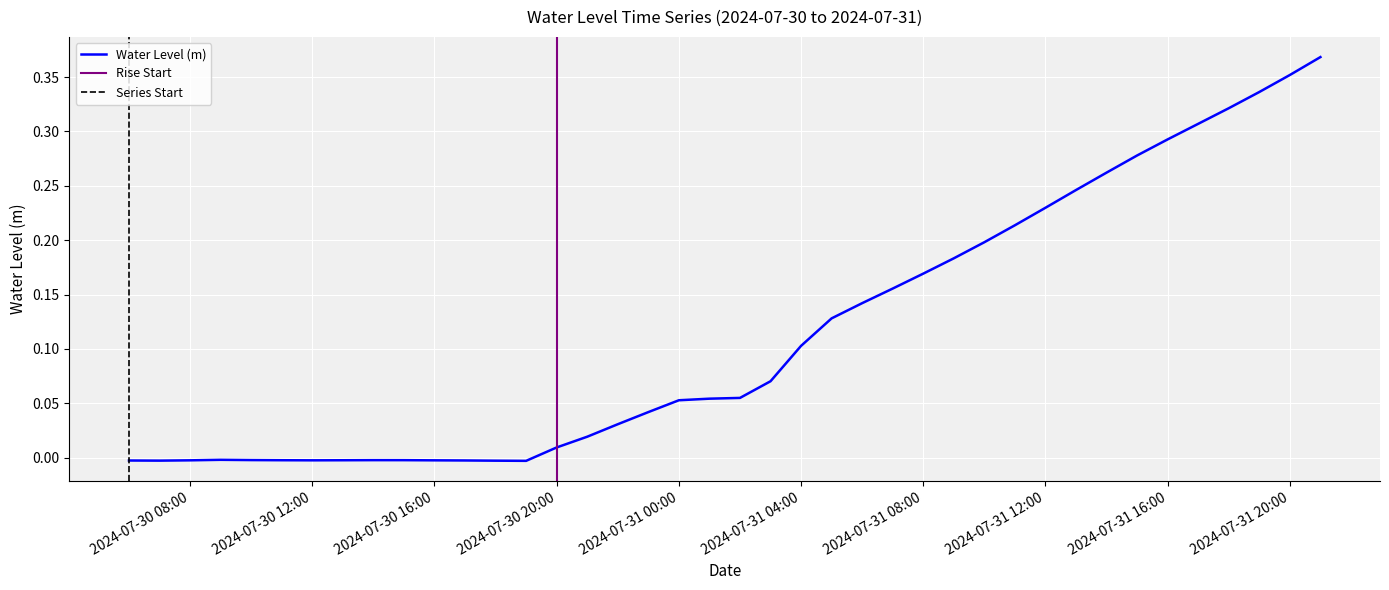

What is the label of the 26th point from the left?

2024-07-31 07:00:00